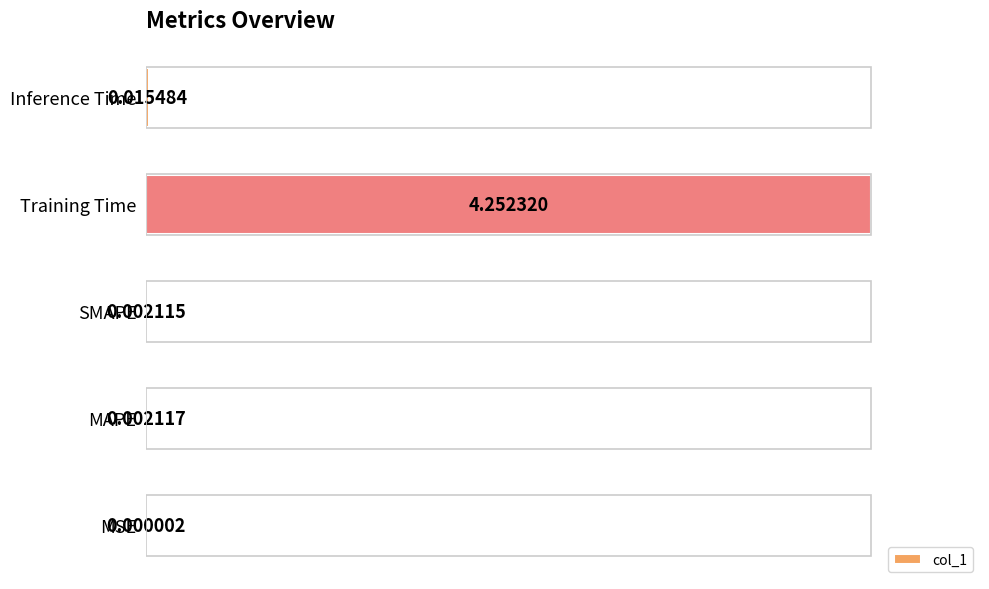

Which category has the highest value across all series?

Training Time